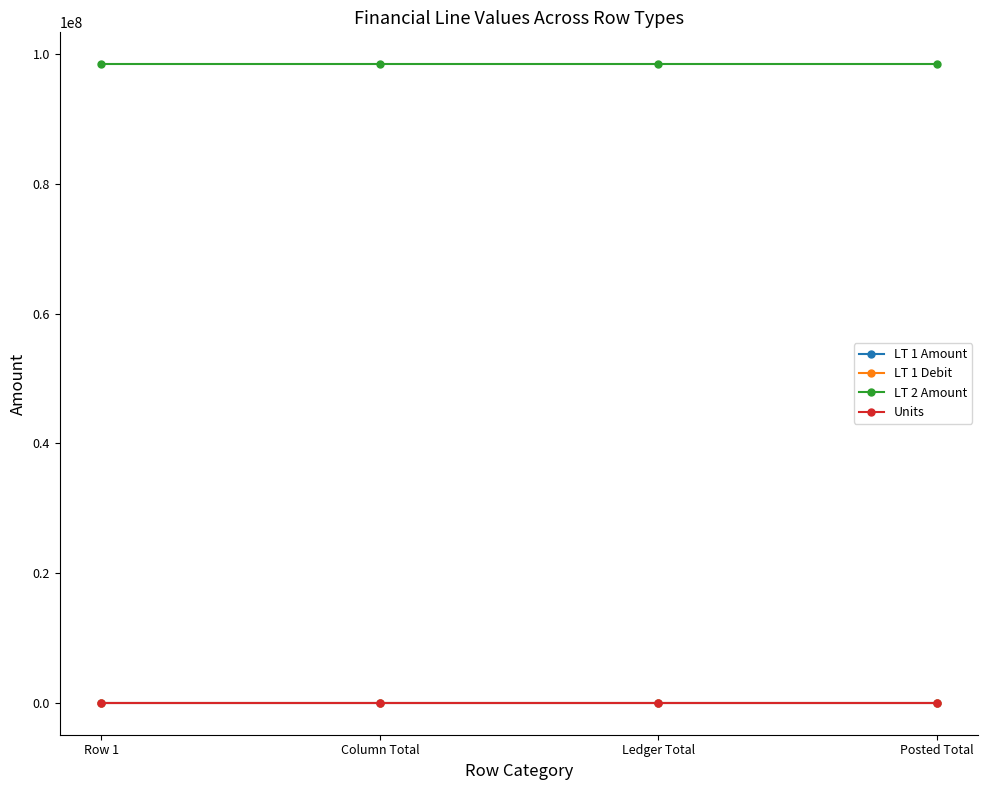

Does the chart have visible grid lines?

No